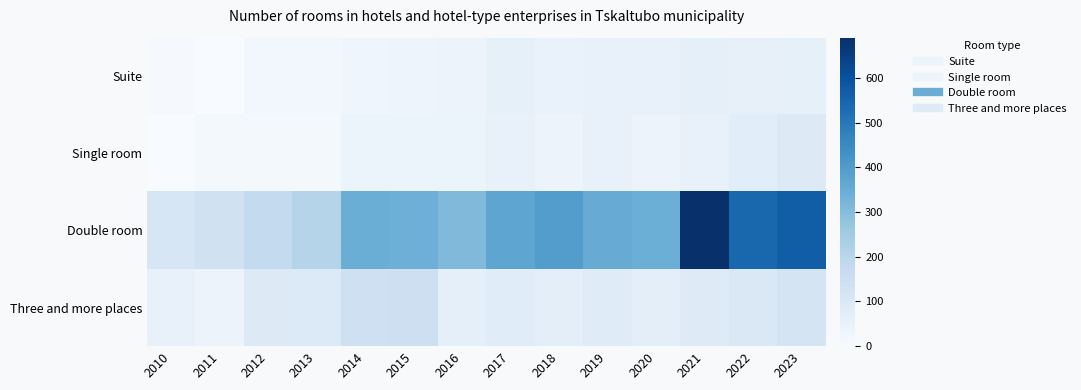

Which series has the widest spread of values?

Double room